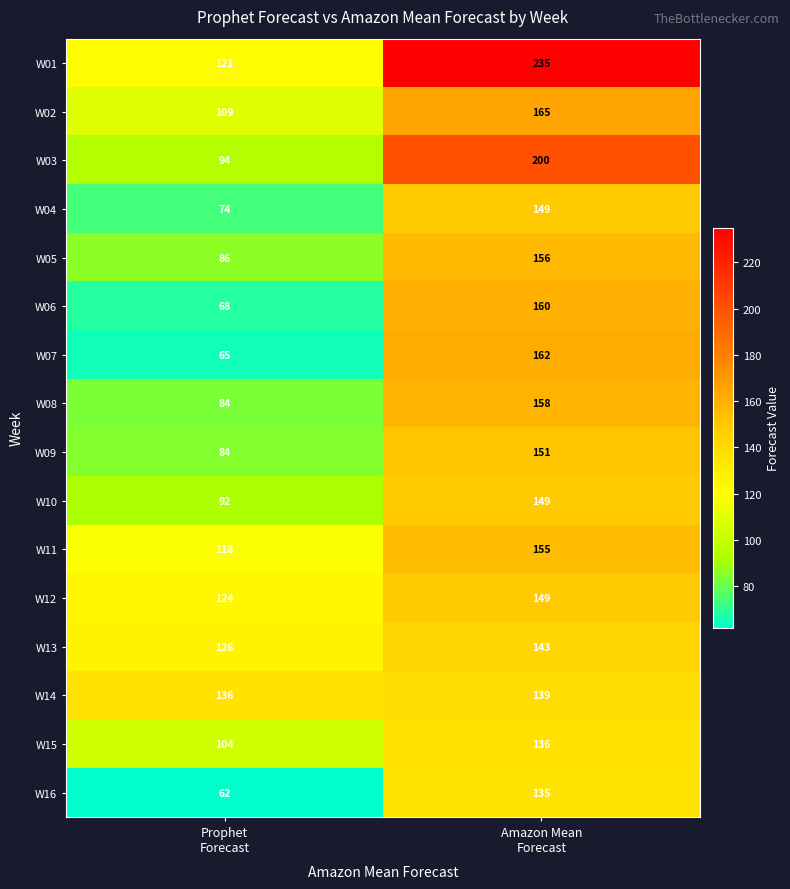

Which label corresponds to the smallest value in the chart?

Prophet
Forecast